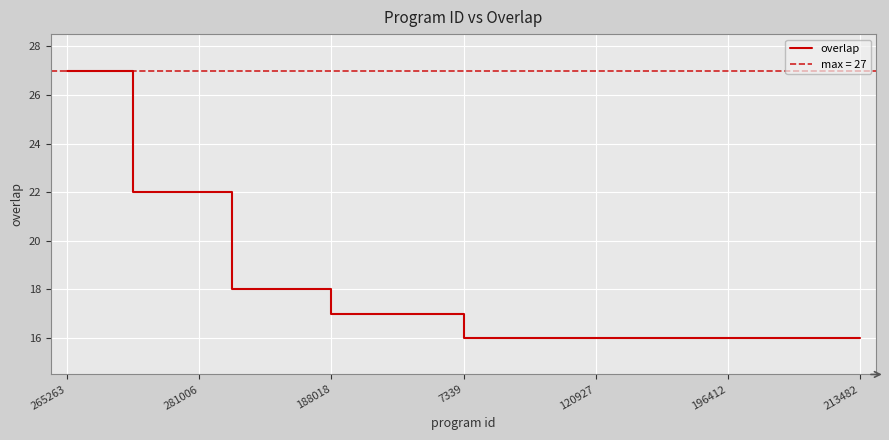

What is the minimum value for overlap?

16